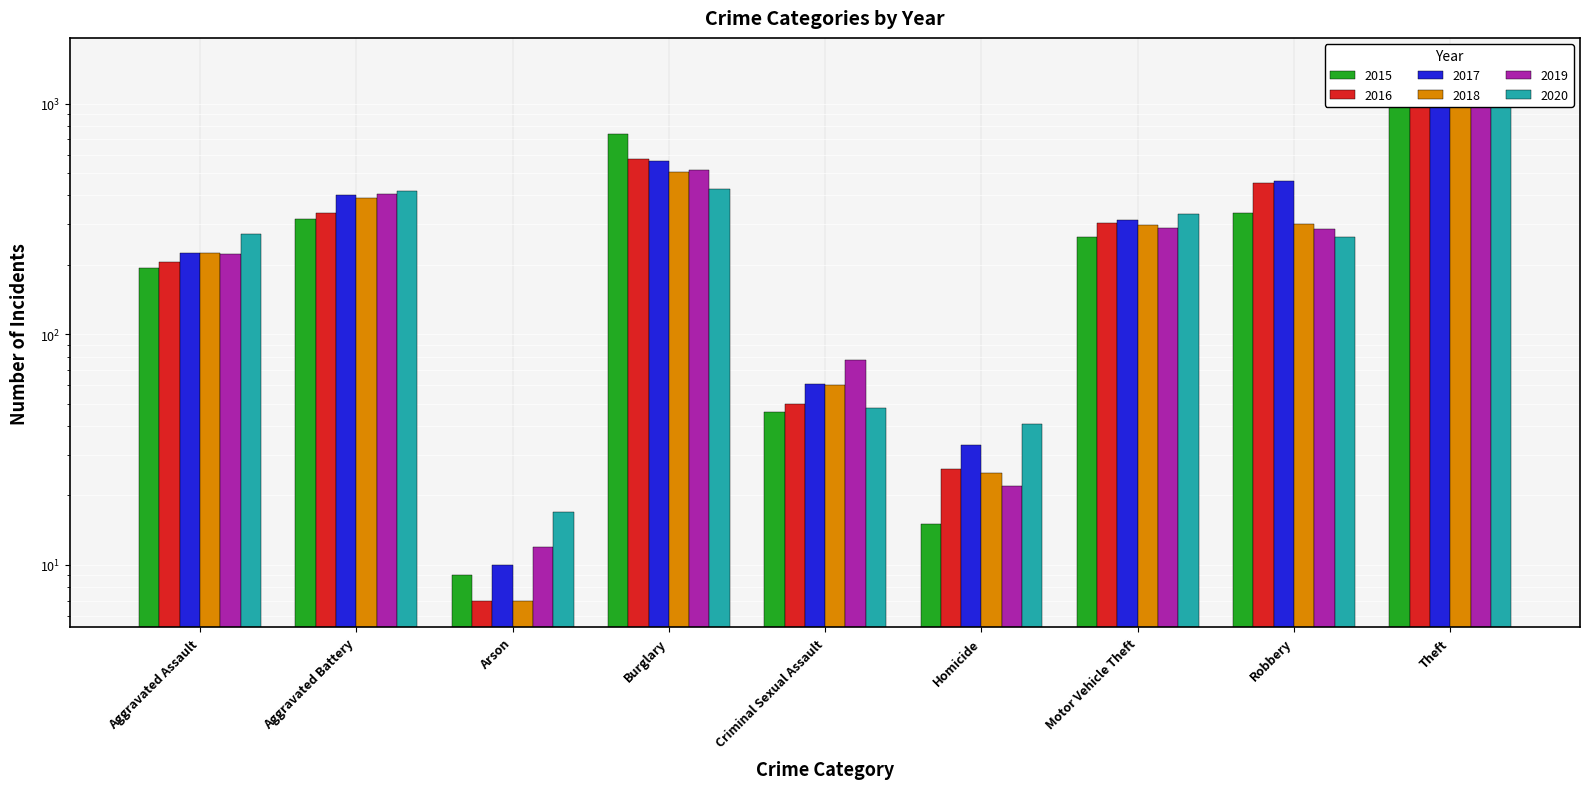

What is the label of the 3rd bar from the right?

Motor Vehicle Theft